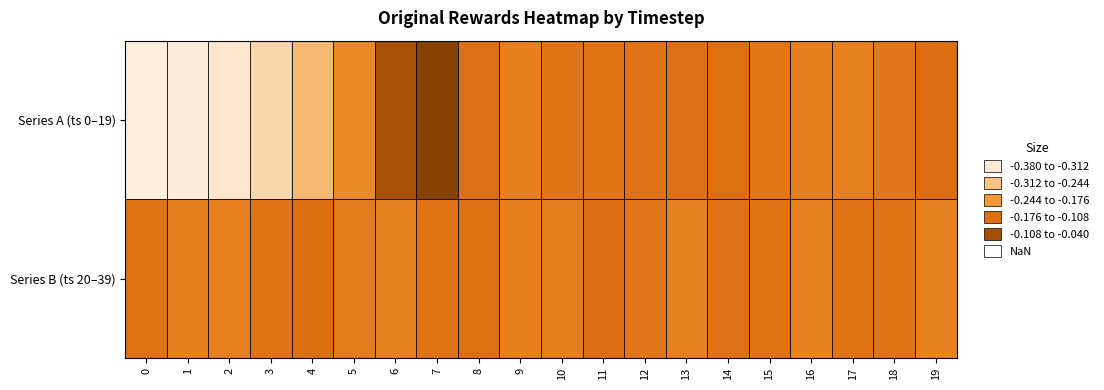

Which series has the largest range (max minus min)?

Series A (ts 0–19)